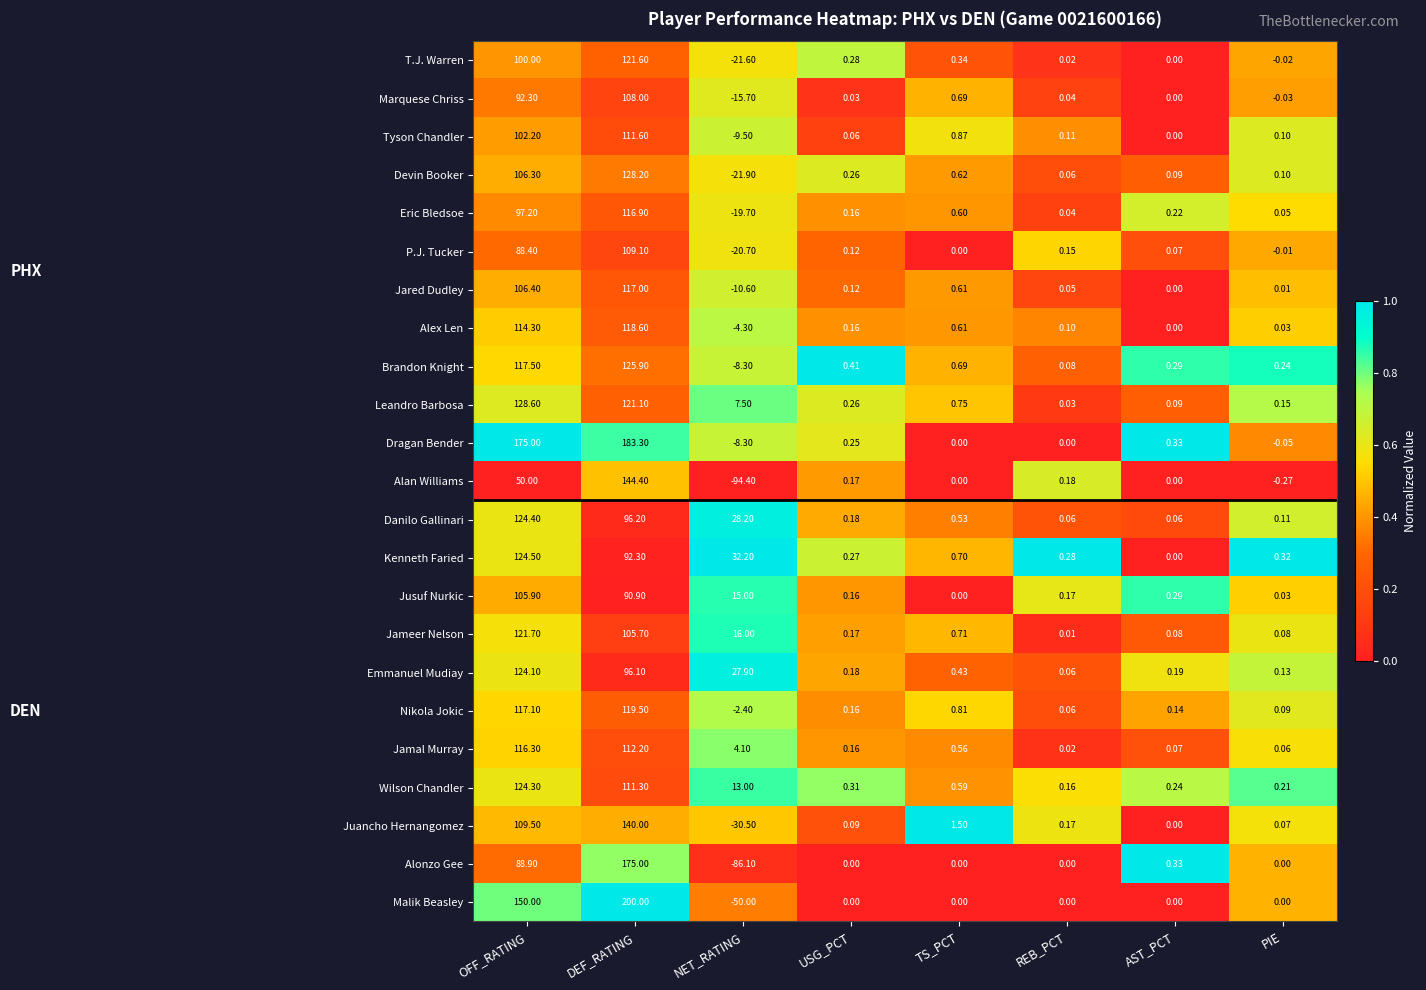

Which label corresponds to the smallest value in the chart?

NET_RATING